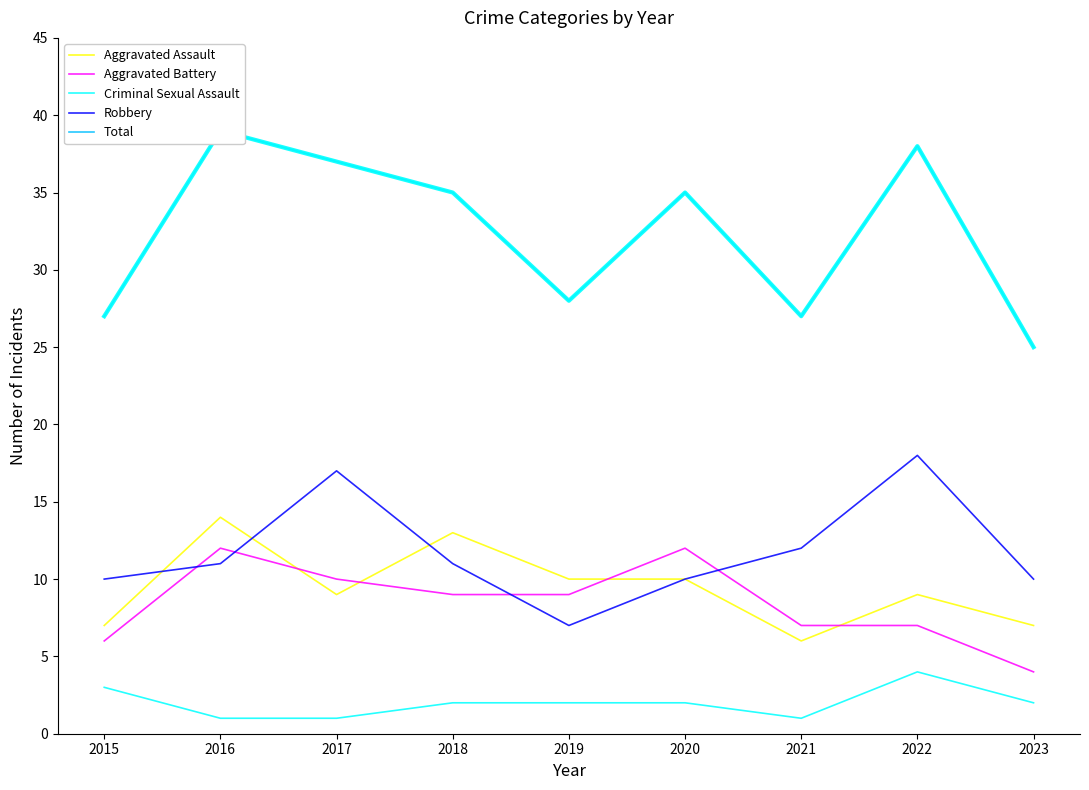

Where is the first local minimum for Total?

2019